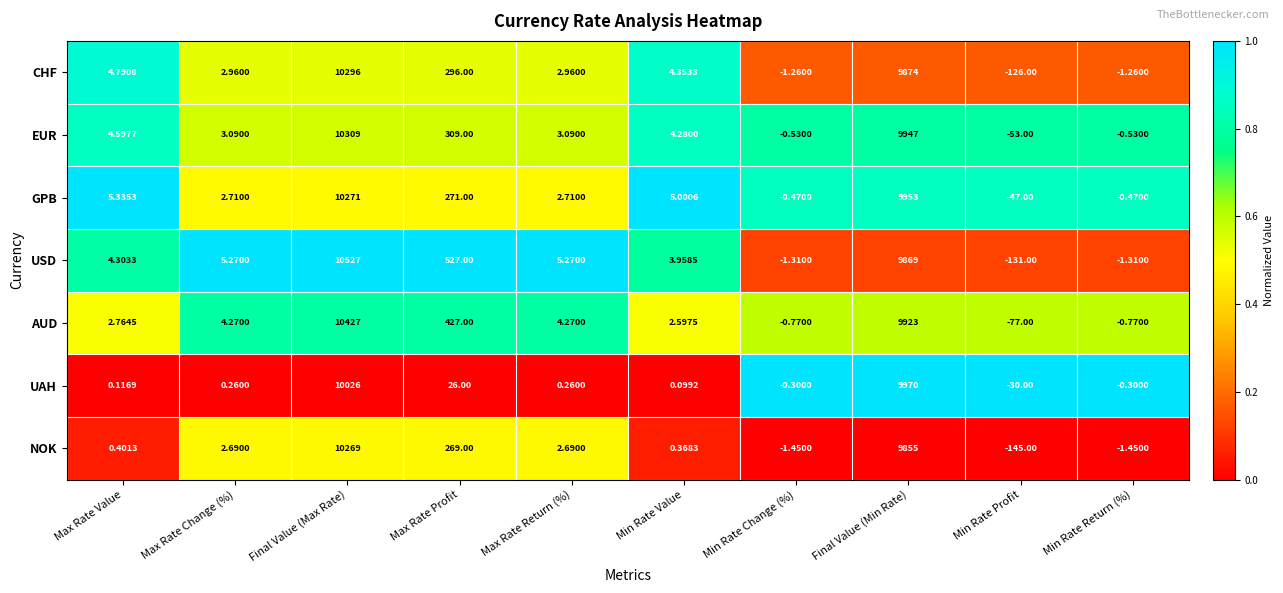

Where does the GPB series first go above 5?

Max Rate Value